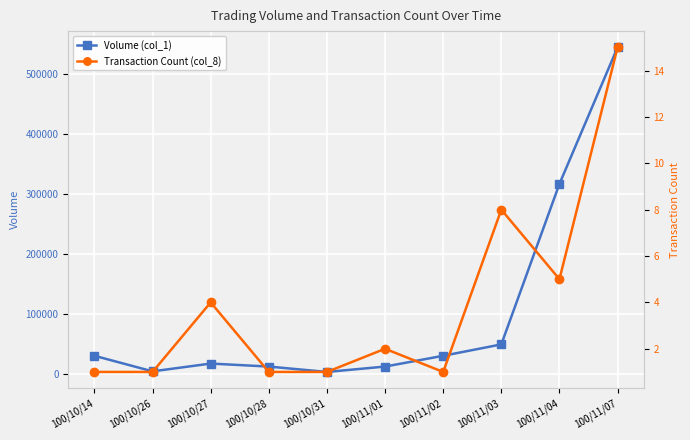

Is the value of Volume (col_1) at 100/11/07 greater than the value of Transaction Count (col_8) at 100/11/07?

Yes